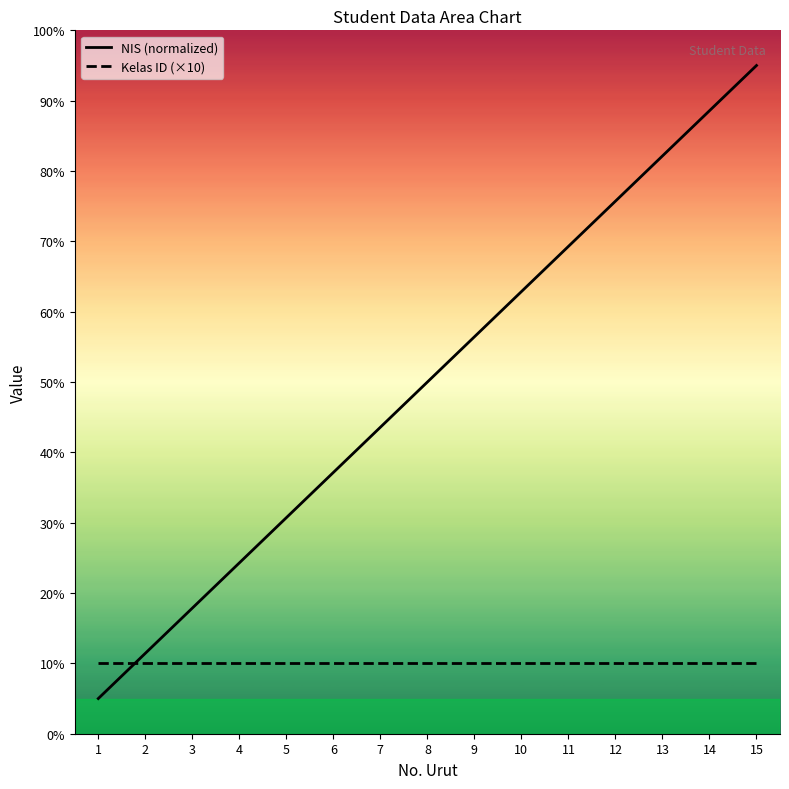

The Kelas ID series shows 5.4 at 2. True or false?

False